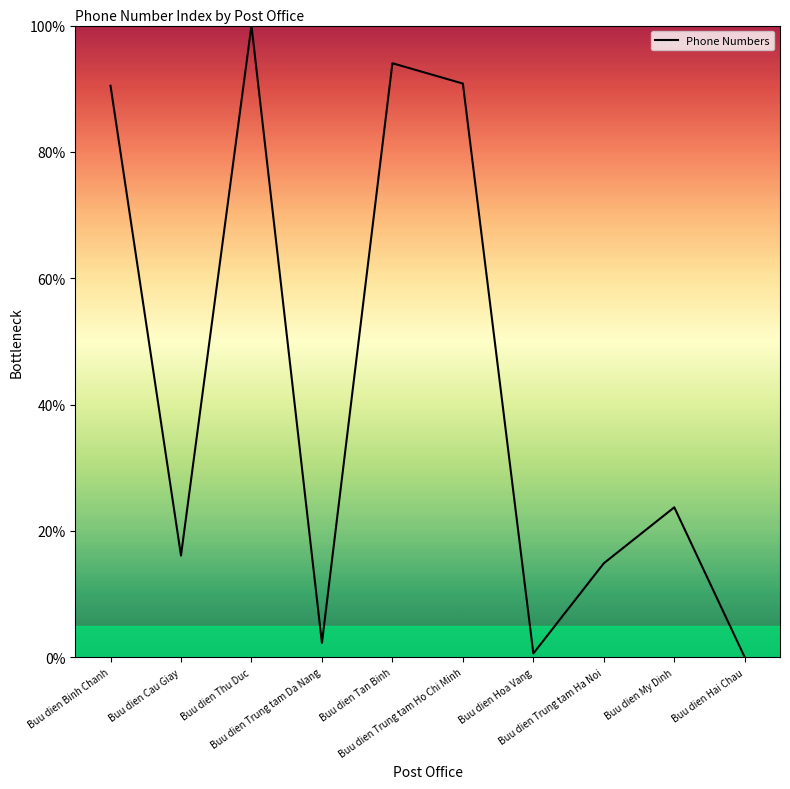

How many lines are shown in the chart?

1